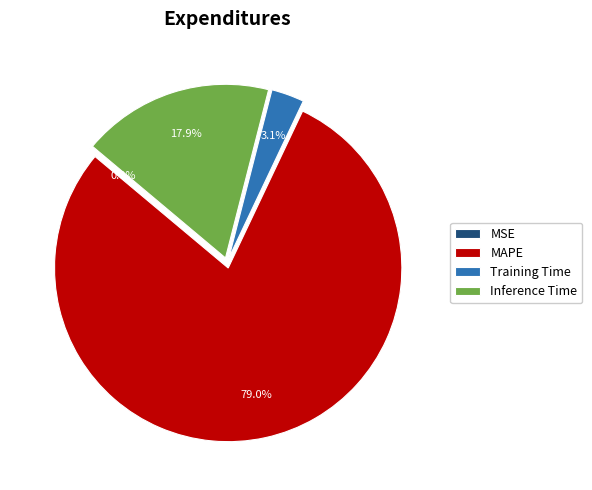

Which has a higher value, MAPE or Inference Time?

MAPE